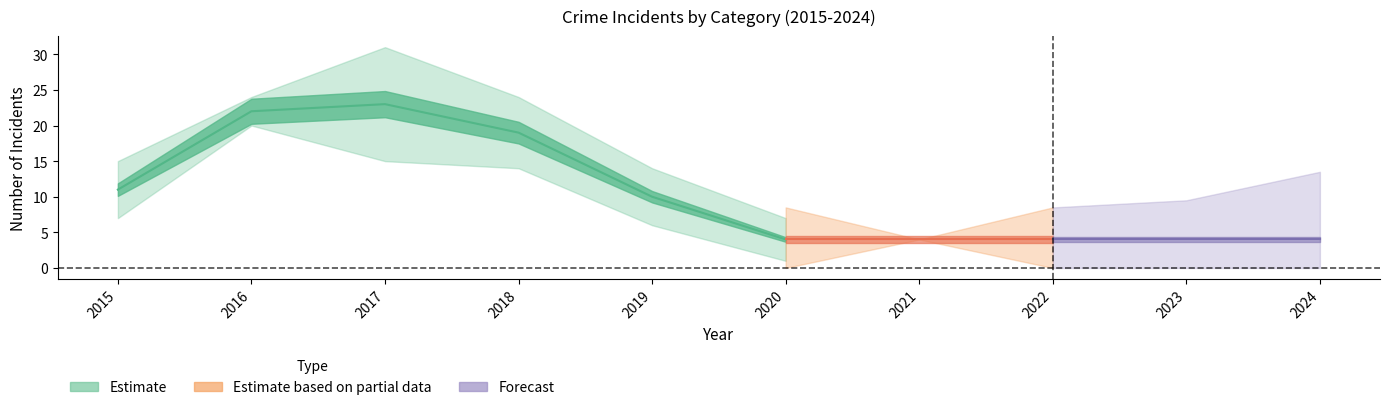

Does the chart display data point markers on the line(s)?

No